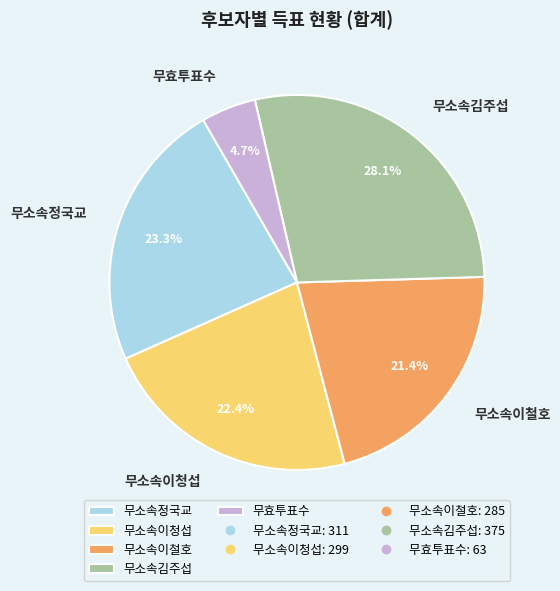

What is the ratio of the value at 무소속이철호 to the value at 무소속김주섭?

0.8